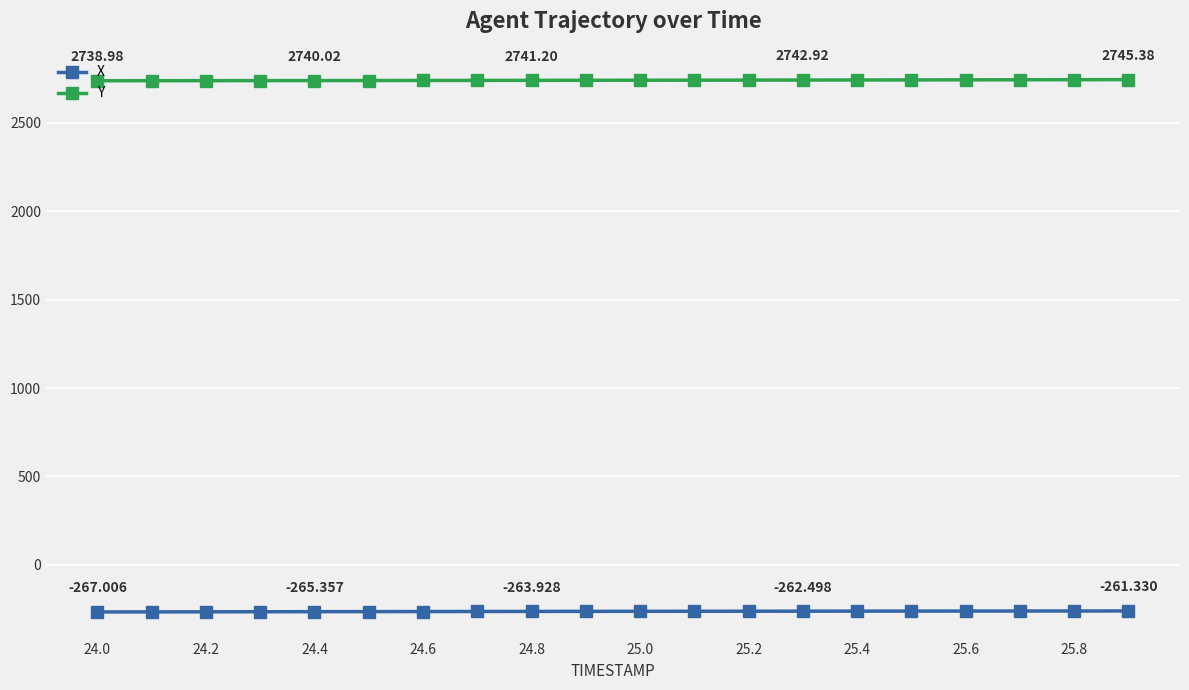

True or false: Y and X cross at least once.

False